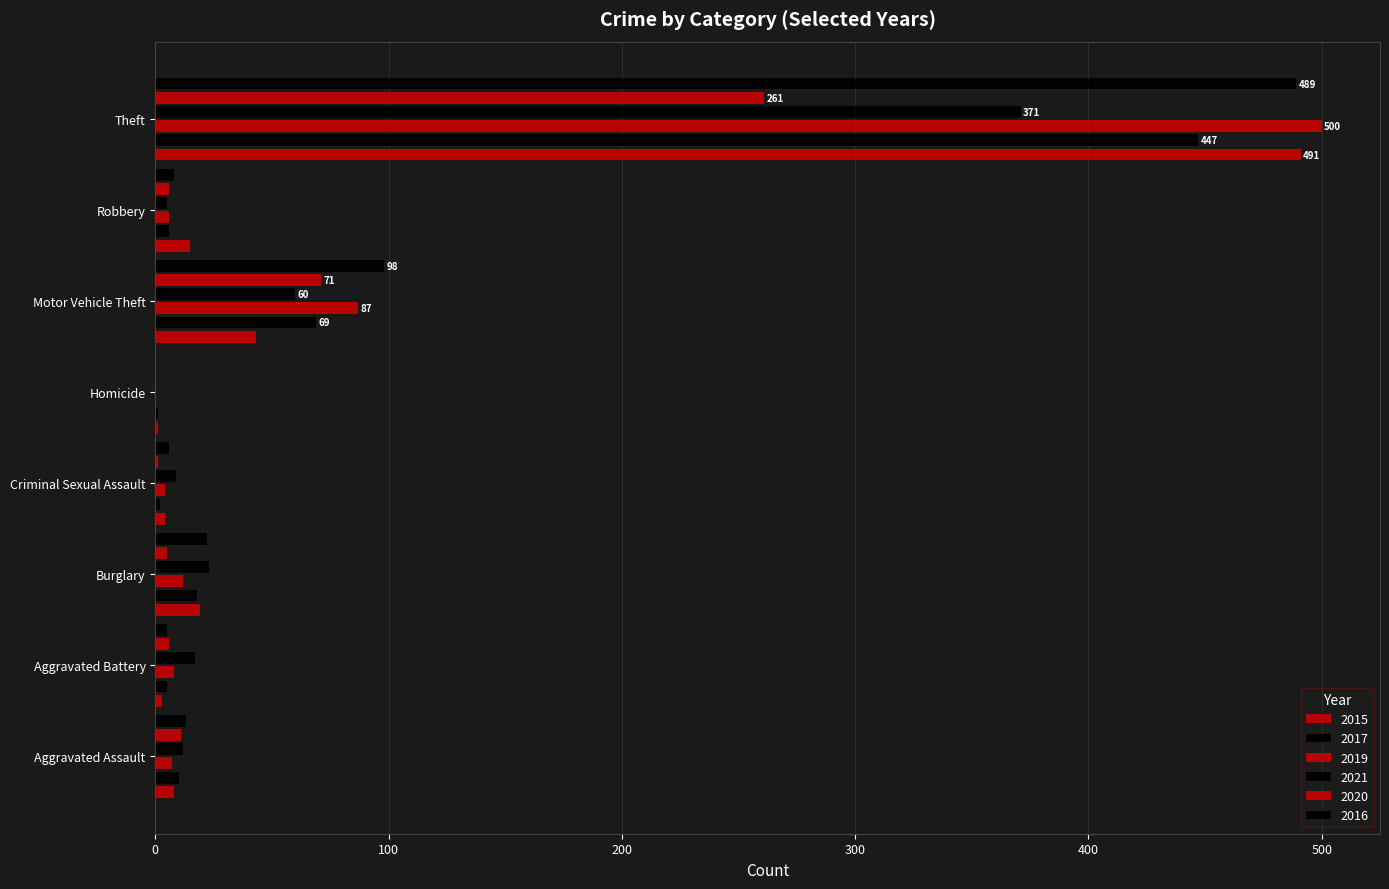

How many series are shown in this chart?

6